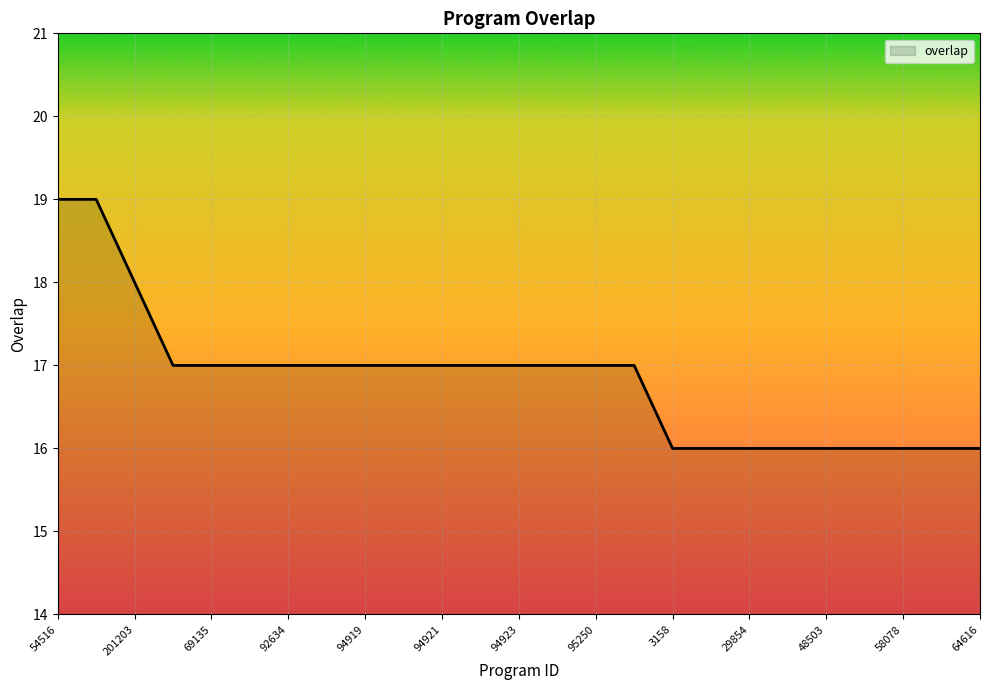

What is the greatest value displayed?

19